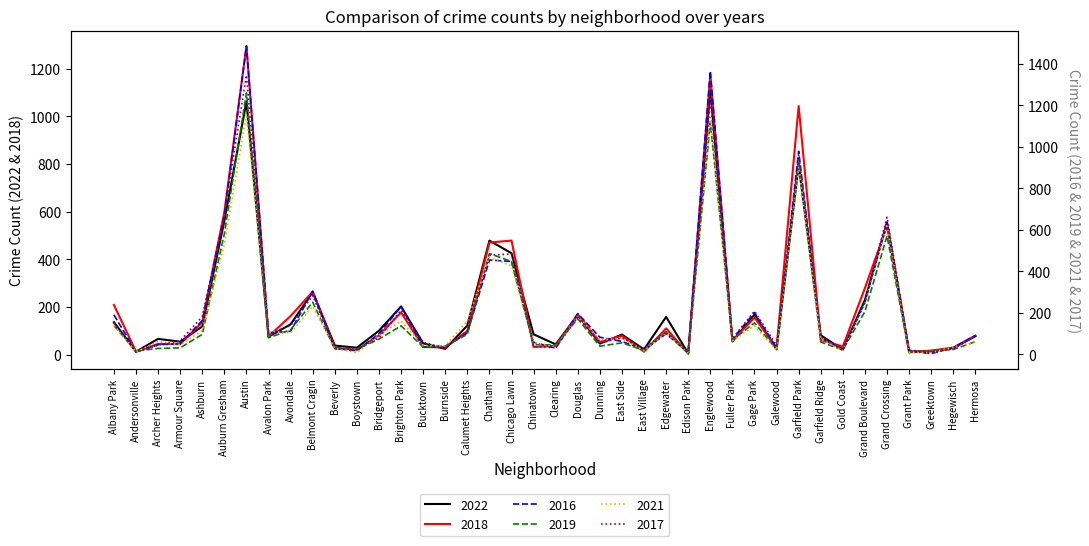

Read the 2017 value at Clearing.

33